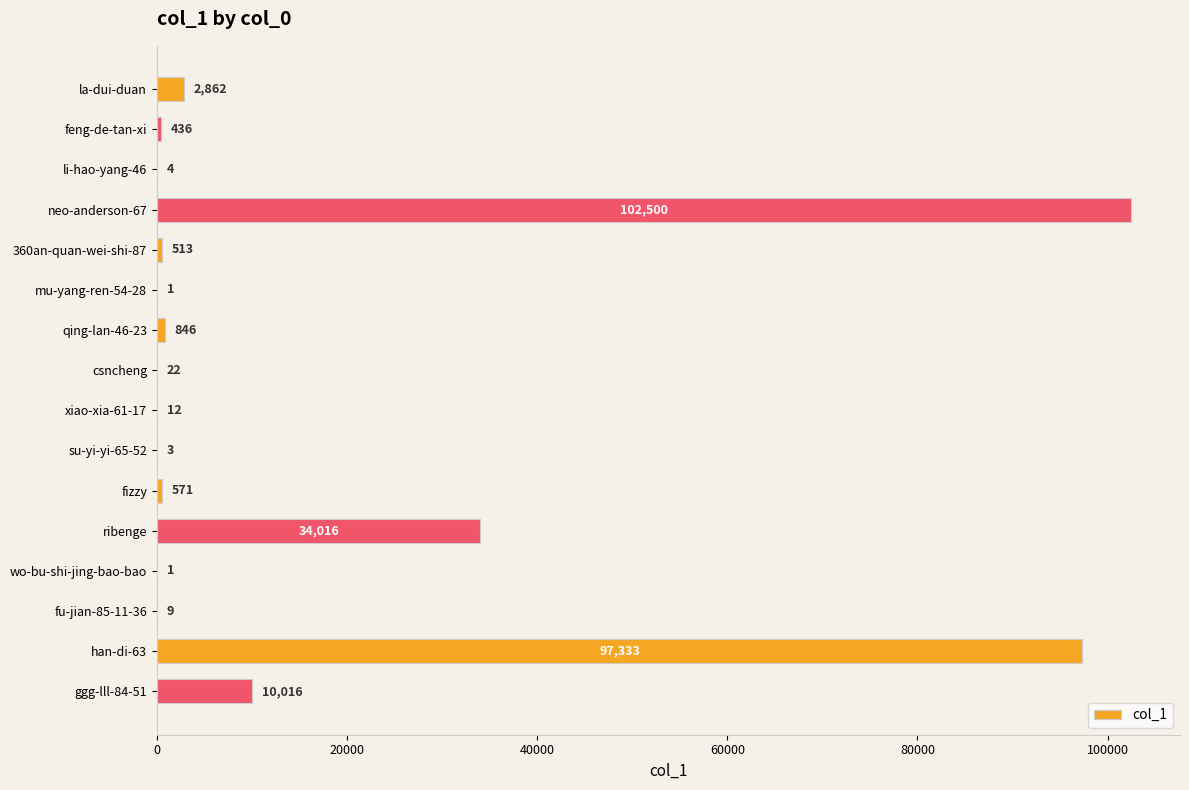

At which category does the chart reach its peak across all series?

neo-anderson-67